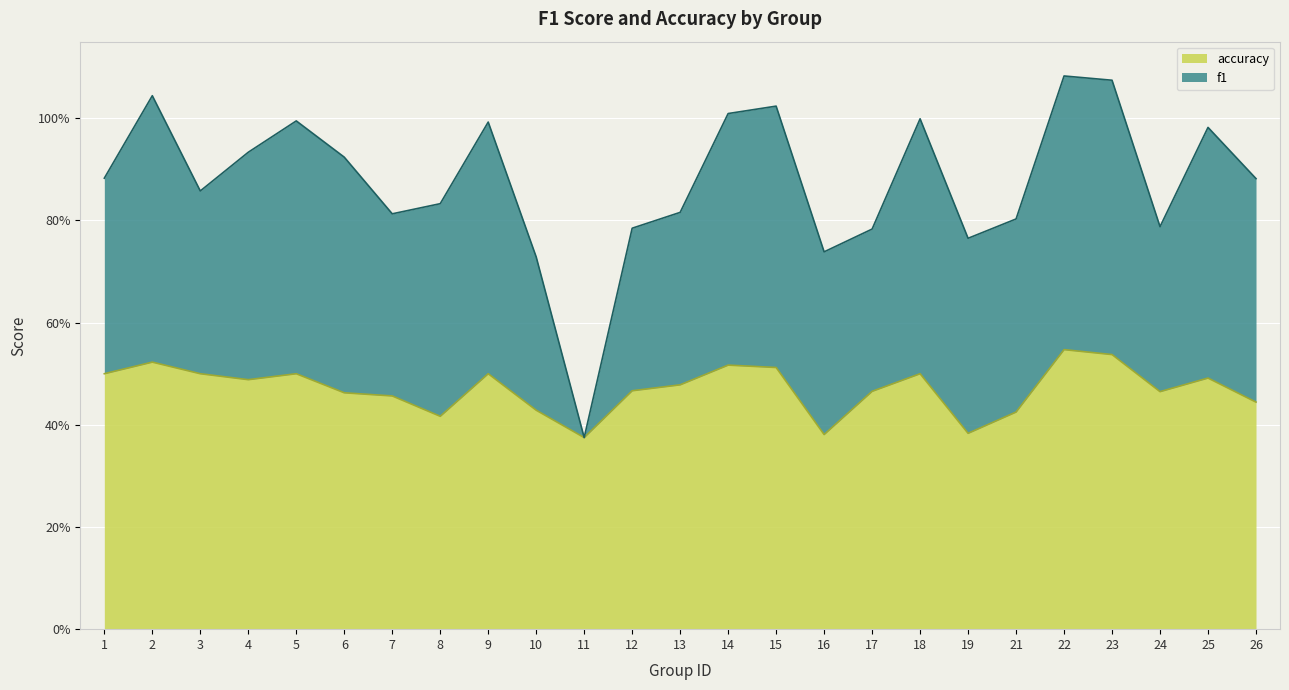

The value at 19 is 0.4. True or false?

True